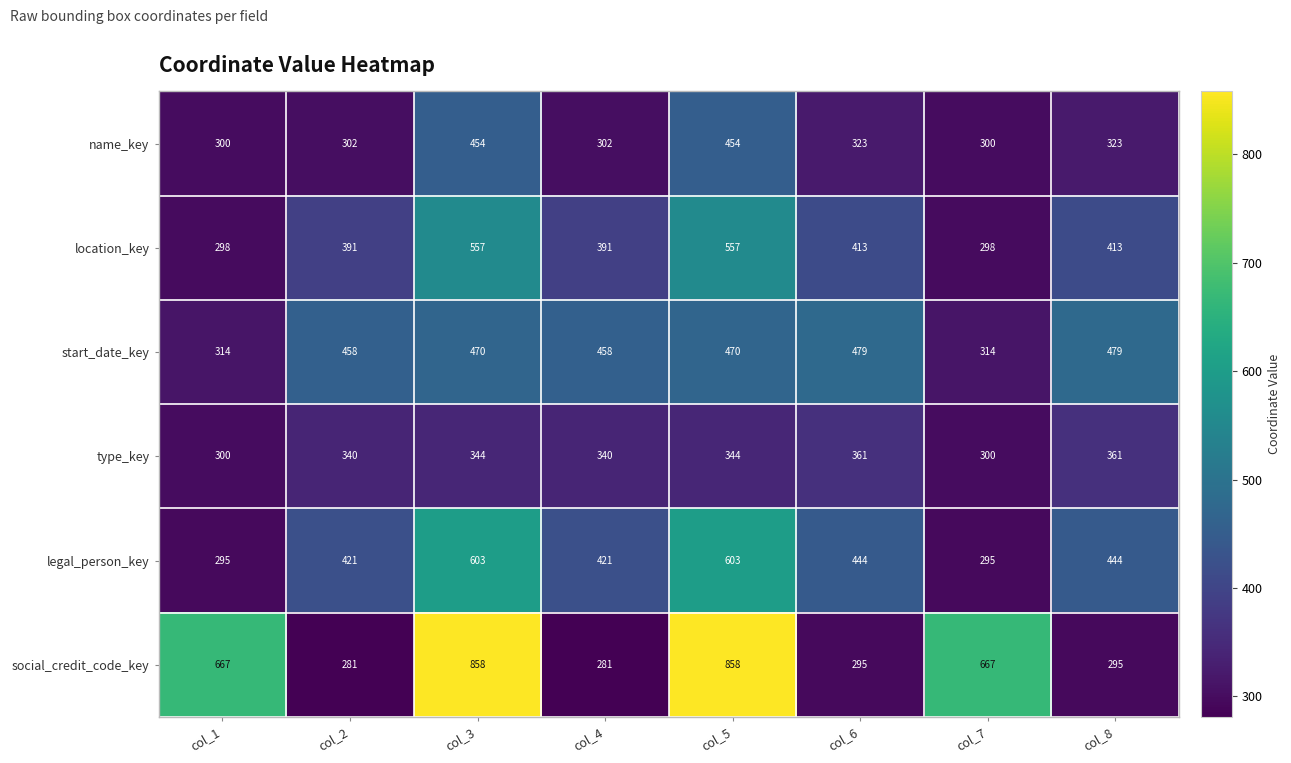

The value of location_key at col_4 is 391. True or false?

True